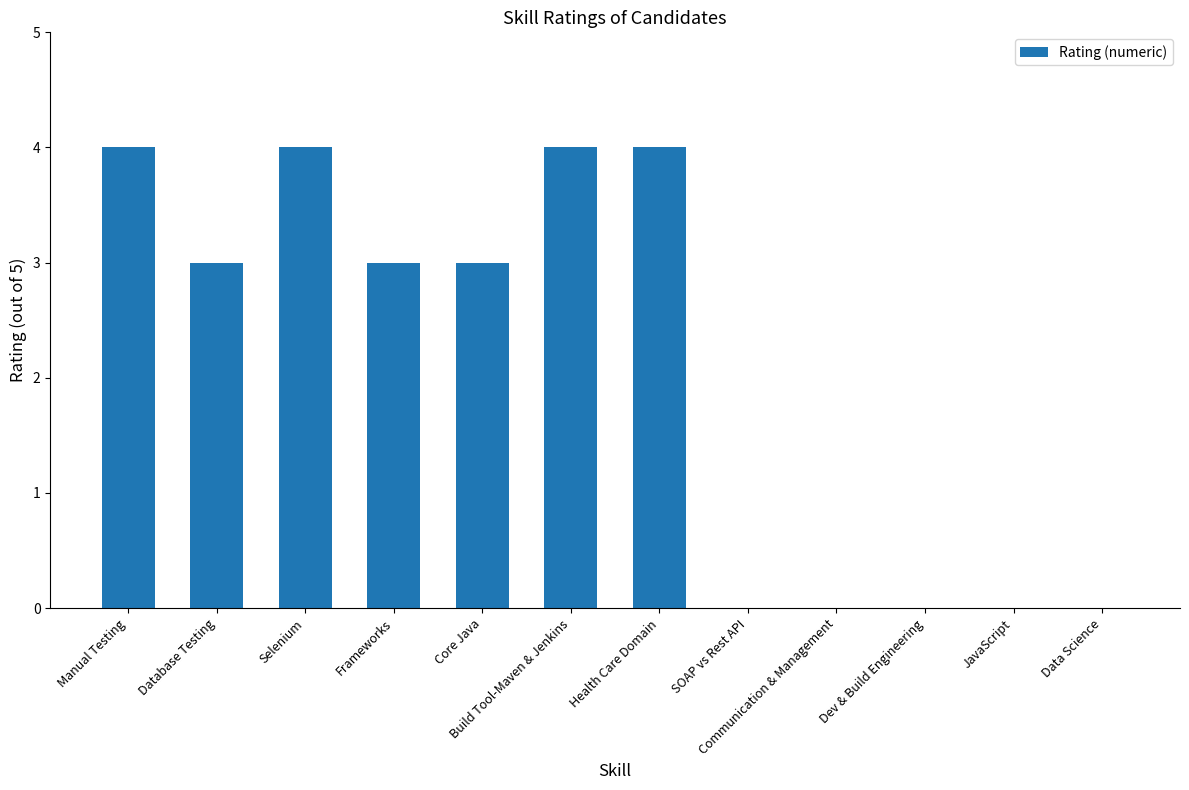

What is the sum of all values?

25